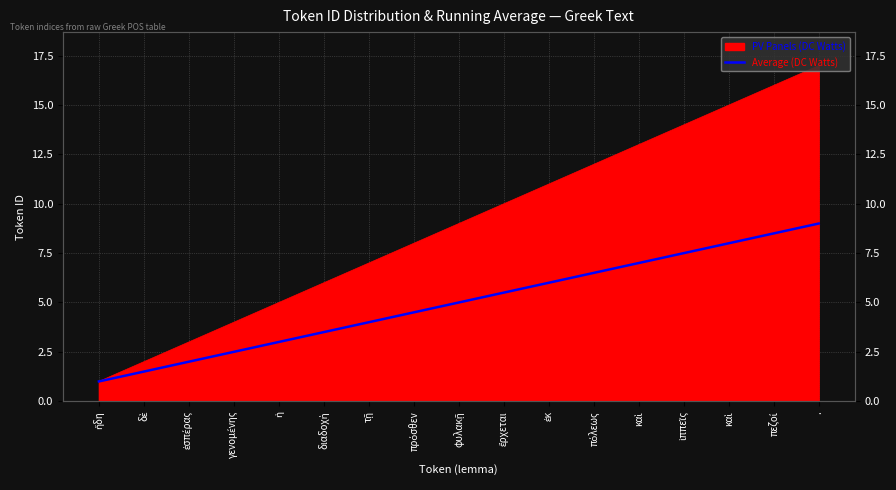

What is the sum of the values at ἡ and πόλεως?

9.5